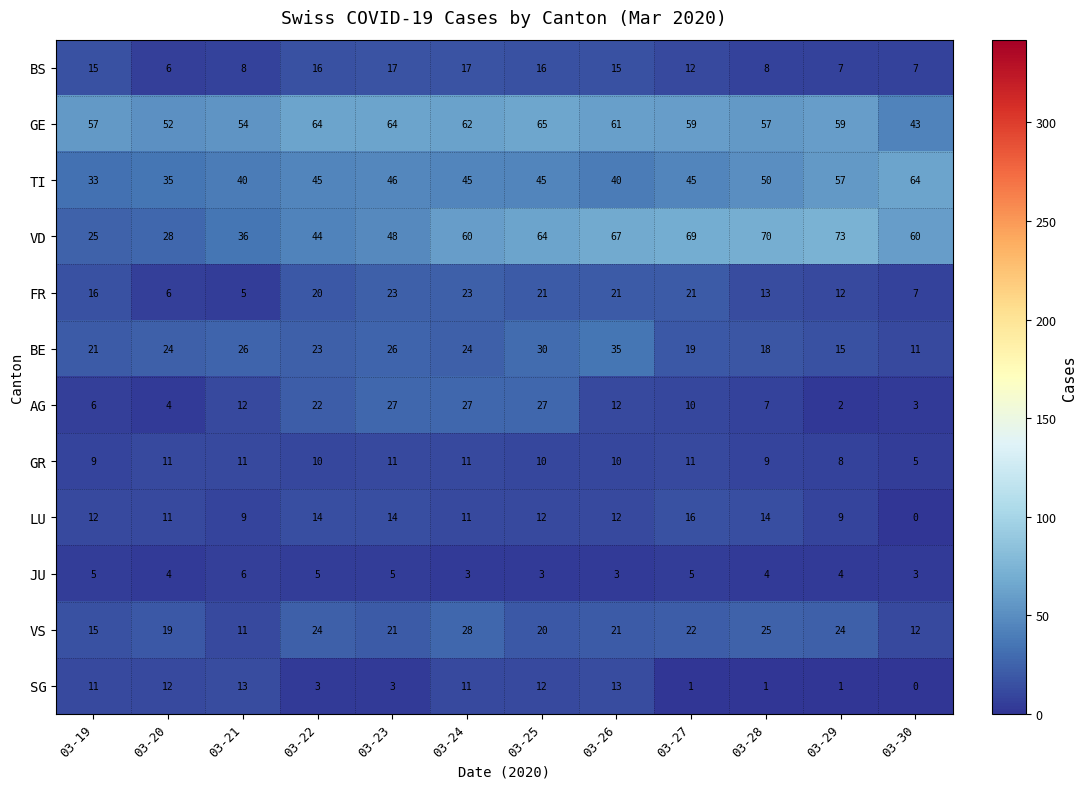

What is the spread (max minus min) of values at 03-28?

69